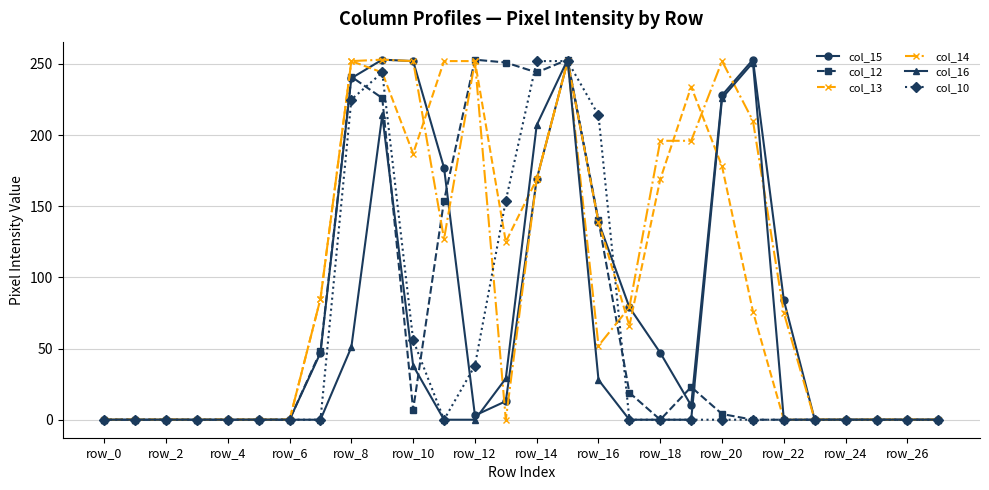

Count the number of data series in this chart.

6